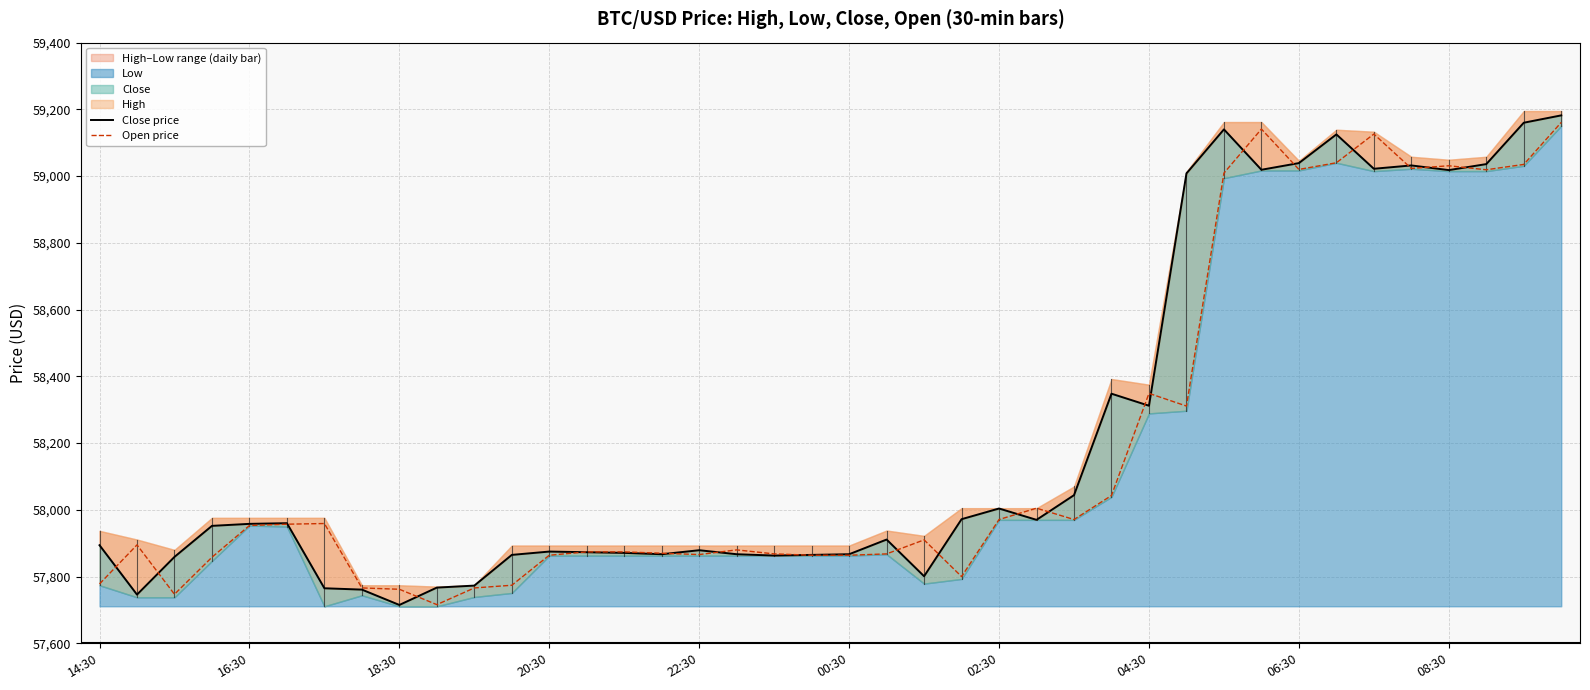

Rank the series by their average value, from highest to lowest.

Close price, Open price